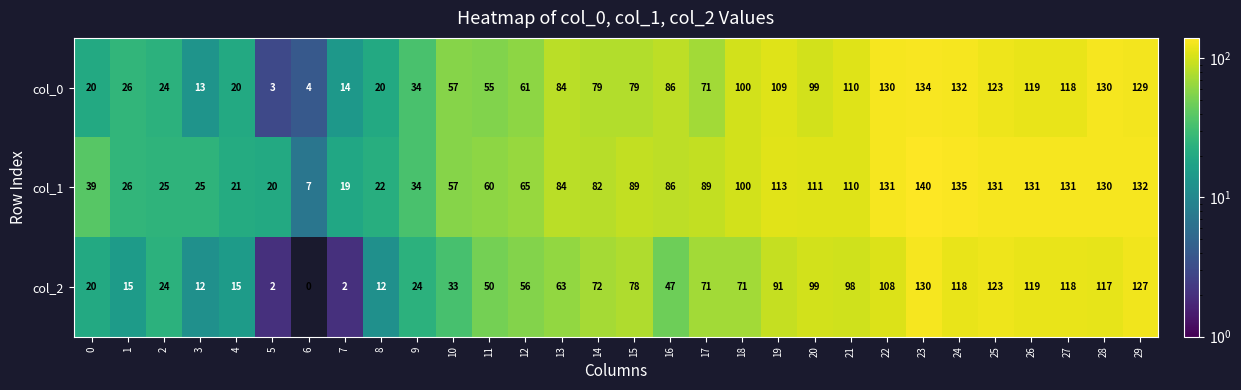

Rank the series at 24 from lowest to highest value.

col_2, col_0, col_1